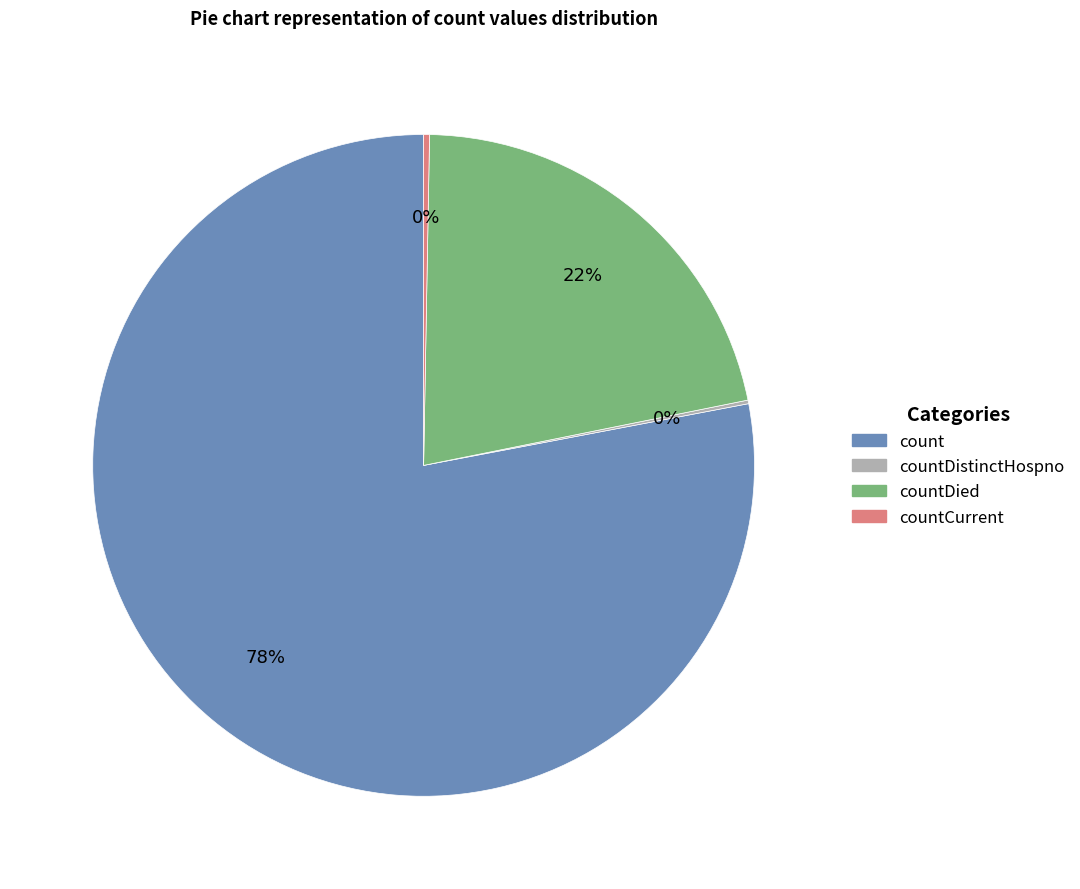

To the nearest percent, what is the average slice percentage?

25%